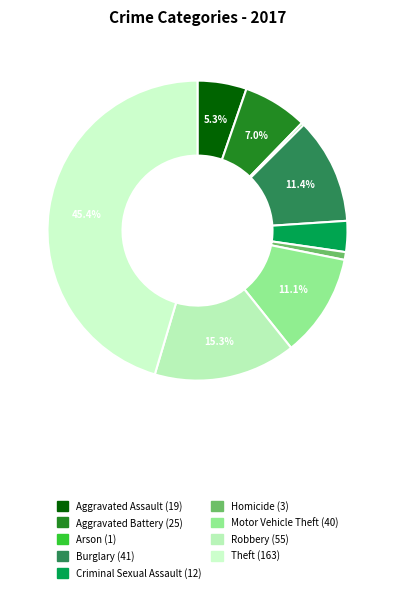

What is the change in value from Arson to Robbery?

+54